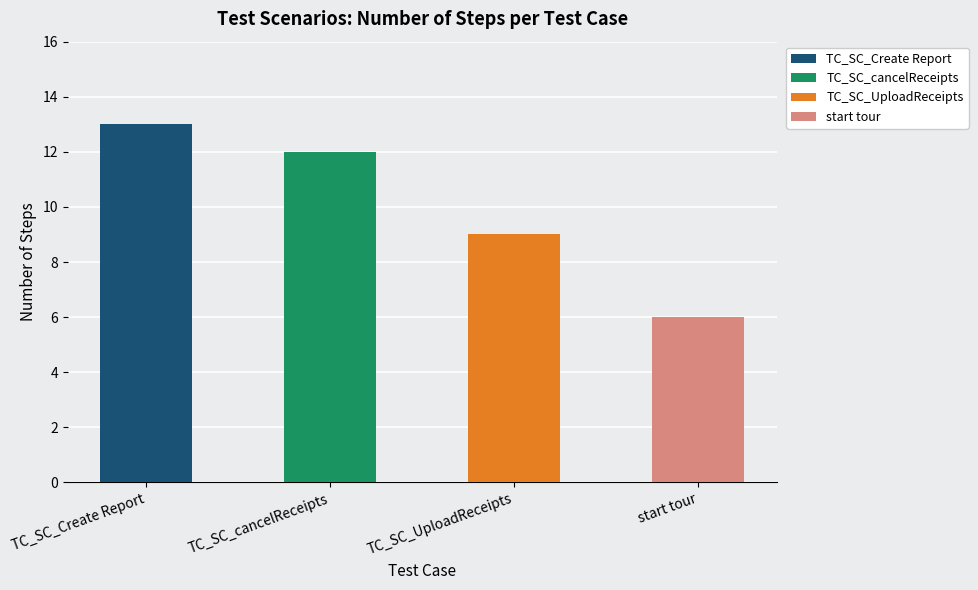

Does the chart contain any negative values?

No